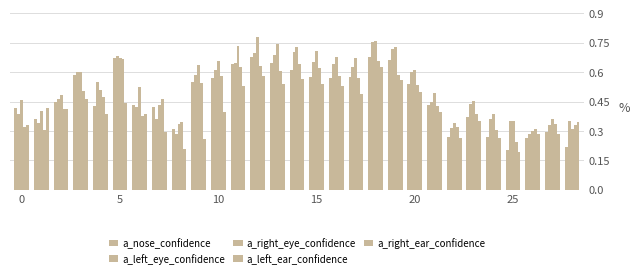

Which series has the largest total across all categories?

a_right_eye_confidence